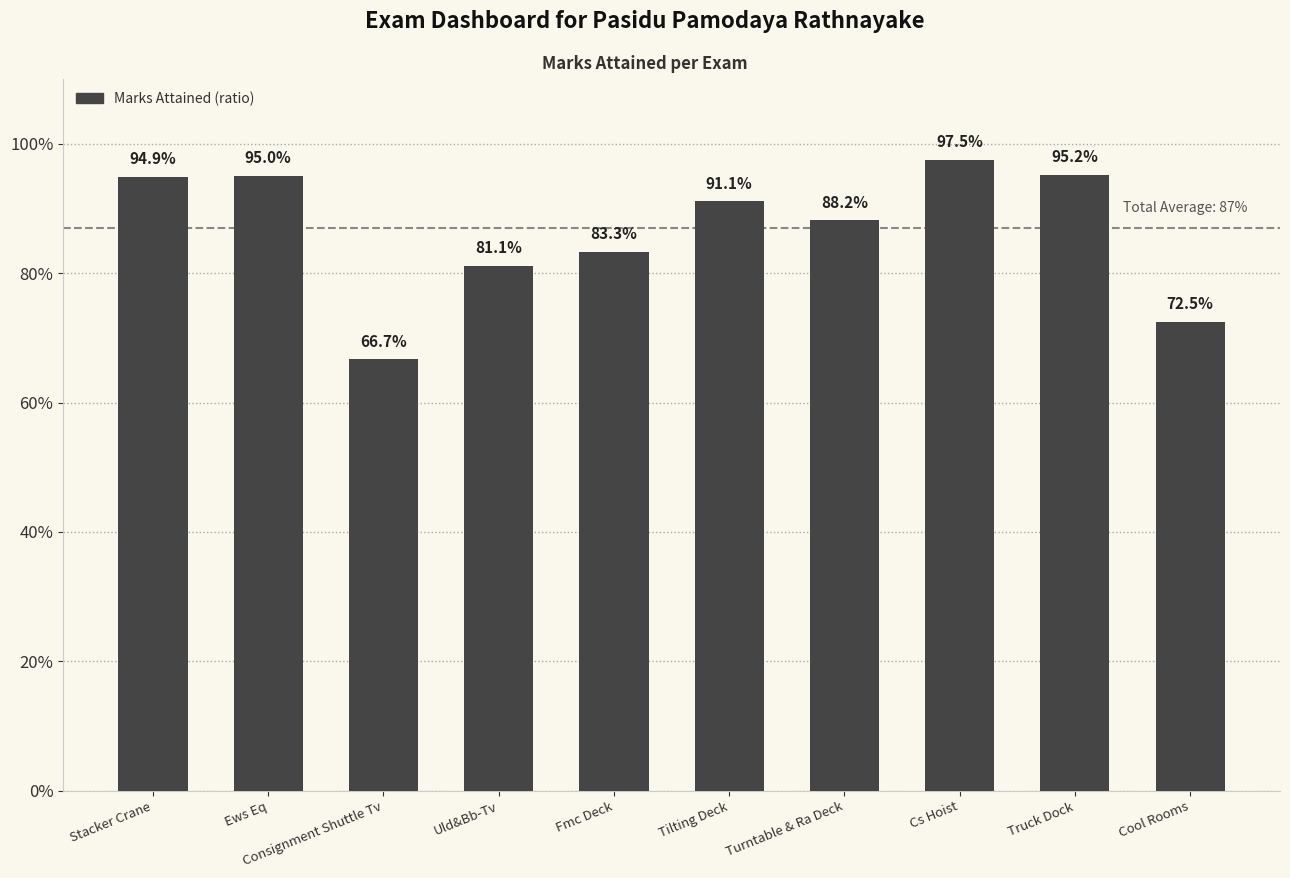

Reading left to right, transcribe all the data shown in this chart.

0.9	0.9	0.7	0.8	0.8	0.9	0.9	1.0	1.0	0.7